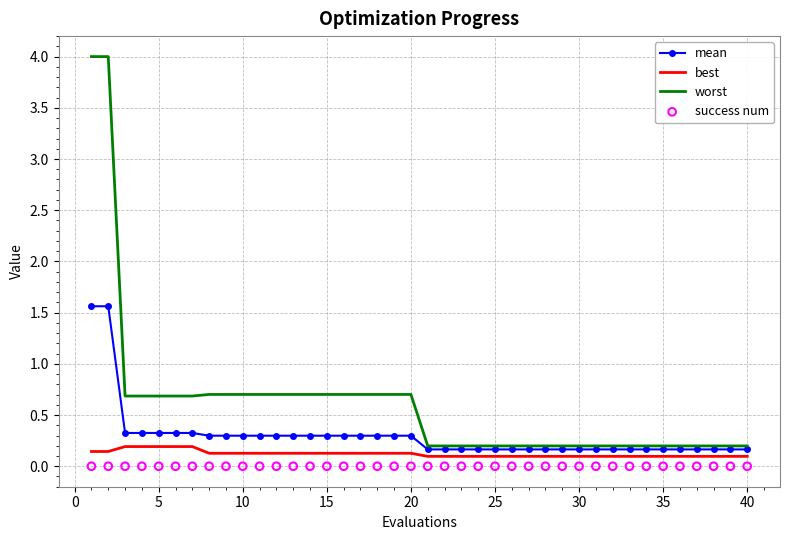

True or false: best and worst intersect in this chart.

False